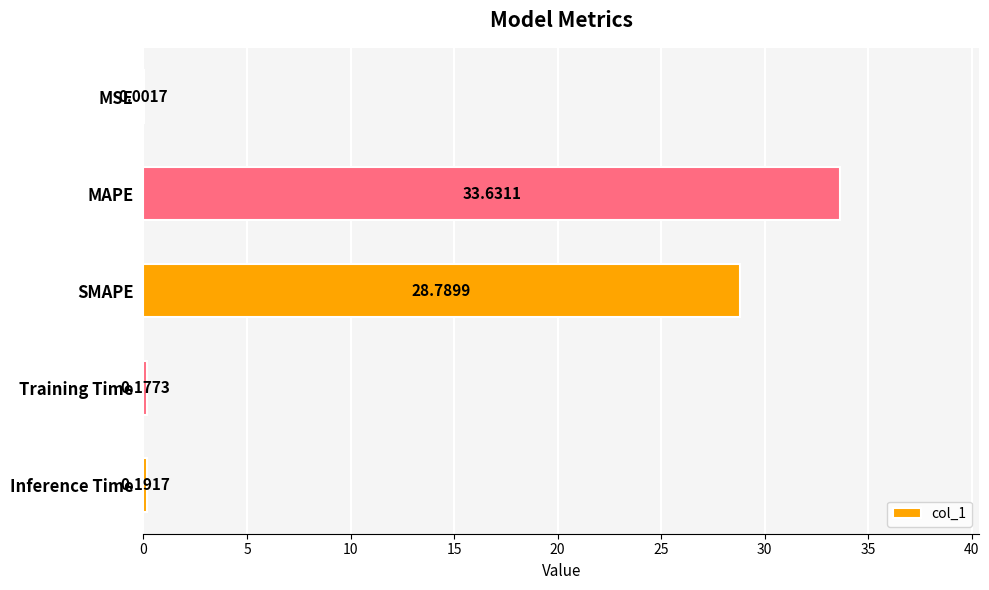

What is the change in value from MSE to SMAPE?

+28.8